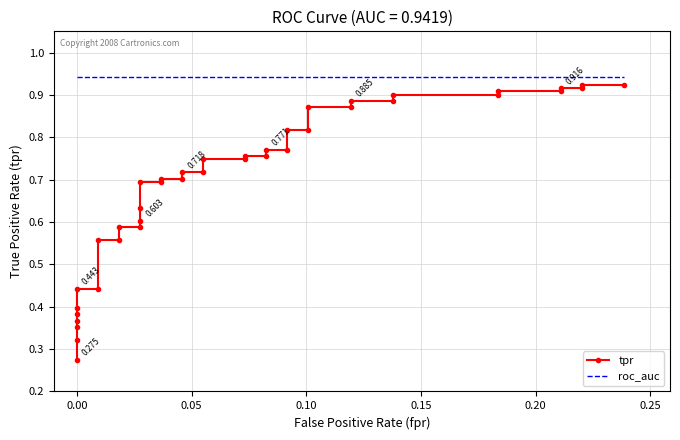

Reading left to right, what are all the values shown in this chart?

tpr: 0.3	0.3	0.4	0.4	0.4	0.4	0.4	0.4	0.6	0.6	0.6	0.6	0.6	0.6	0.7	0.7	0.7	0.7	0.7	0.7	0.7	0.7	0.8	0.8	0.8	0.8	0.8	0.8	0.9	0.9	0.9	0.9	0.9	0.9	0.9	0.9	0.9	0.9	0.9	0.9
roc_auc: 0.9	0.9	0.9	0.9	0.9	0.9	0.9	0.9	0.9	0.9	0.9	0.9	0.9	0.9	0.9	0.9	0.9	0.9	0.9	0.9	0.9	0.9	0.9	0.9	0.9	0.9	0.9	0.9	0.9	0.9	0.9	0.9	0.9	0.9	0.9	0.9	0.9	0.9	0.9	0.9